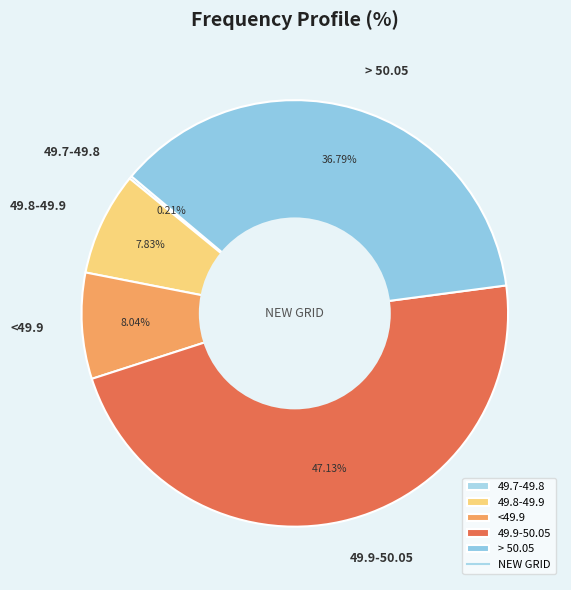

Is there any slice that represents more than half of the pie?

No